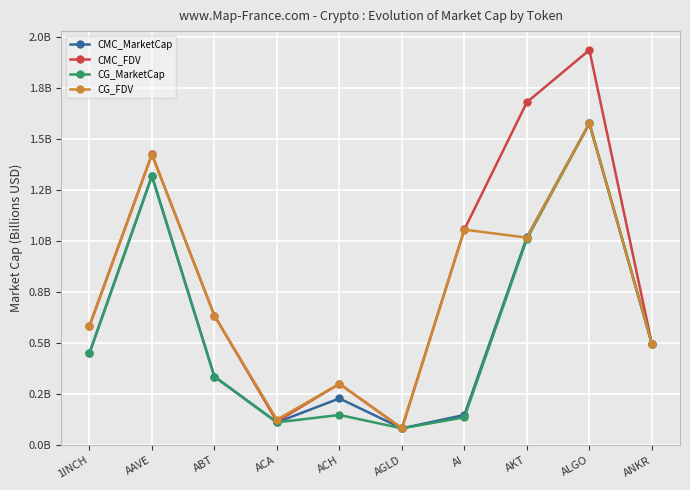

Reading left to right, extract all data points from this chart.

CMC_MarketCap: 1INCH=0.5	AAVE=1.3	ABT=0.3	ACA=0.1	ACH=0.2	AGLD=0.1	AI=0.1	AKT=1.0	ALGO=1.6	ANKR=0.5
CMC_FDV: 1INCH=0.6	AAVE=1.4	ABT=0.6	ACA=0.1	ACH=0.3	AGLD=0.1	AI=1.1	AKT=1.7	ALGO=1.9	ANKR=0.5
CG_MarketCap: 1INCH=0.5	AAVE=1.3	ABT=0.3	ACA=0.1	ACH=0.1	AGLD=0.1	AI=0.1	AKT=1.0	ALGO=1.6	ANKR=0.5
CG_FDV: 1INCH=0.6	AAVE=1.4	ABT=0.6	ACA=0.1	ACH=0.3	AGLD=0.1	AI=1.1	AKT=1.0	ALGO=1.6	ANKR=0.5